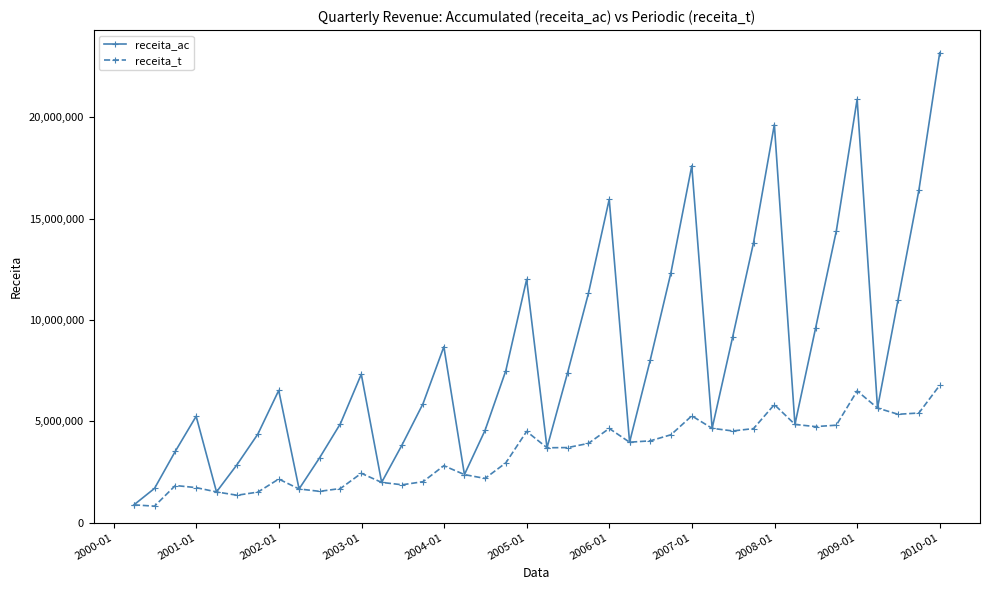

List the series in order of their overall mean, highest first.

receita_ac, receita_t